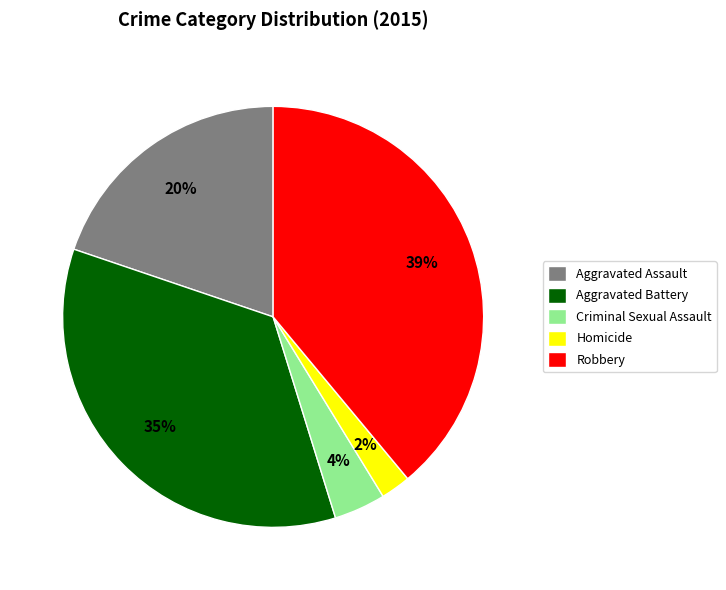

Does Criminal Sexual Assault represent more than half of the total?

No